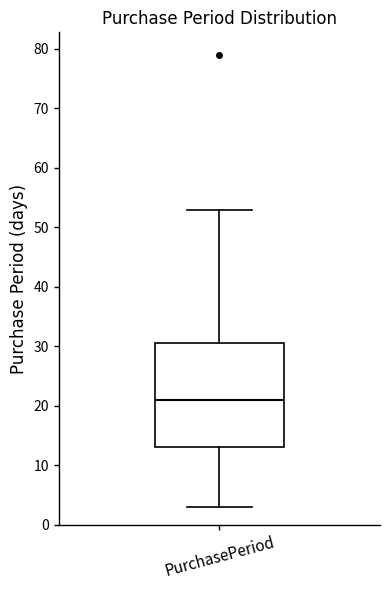

Where does the upper whisker of the box for PurchasePeriod end on the y-axis? The values are not printed on the chart, so give them approximately, as read against the axis.

53